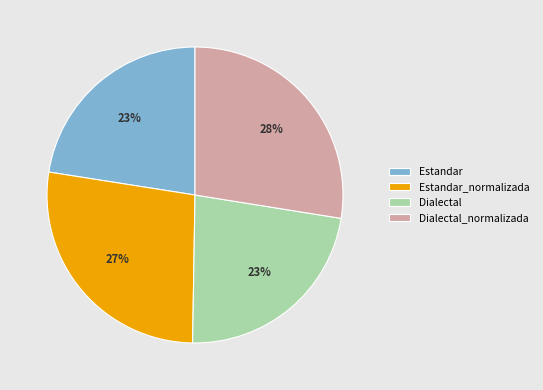

Which has a higher value, Dialectal or Dialectal_normalizada?

Dialectal_normalizada